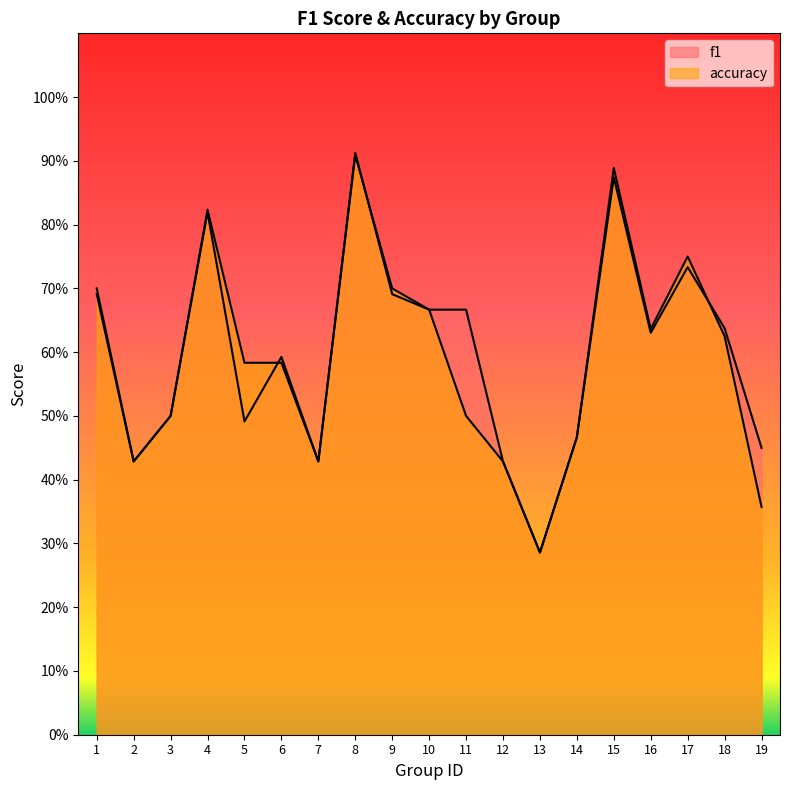

Count the accuracy values in the range 0 to 1.

19